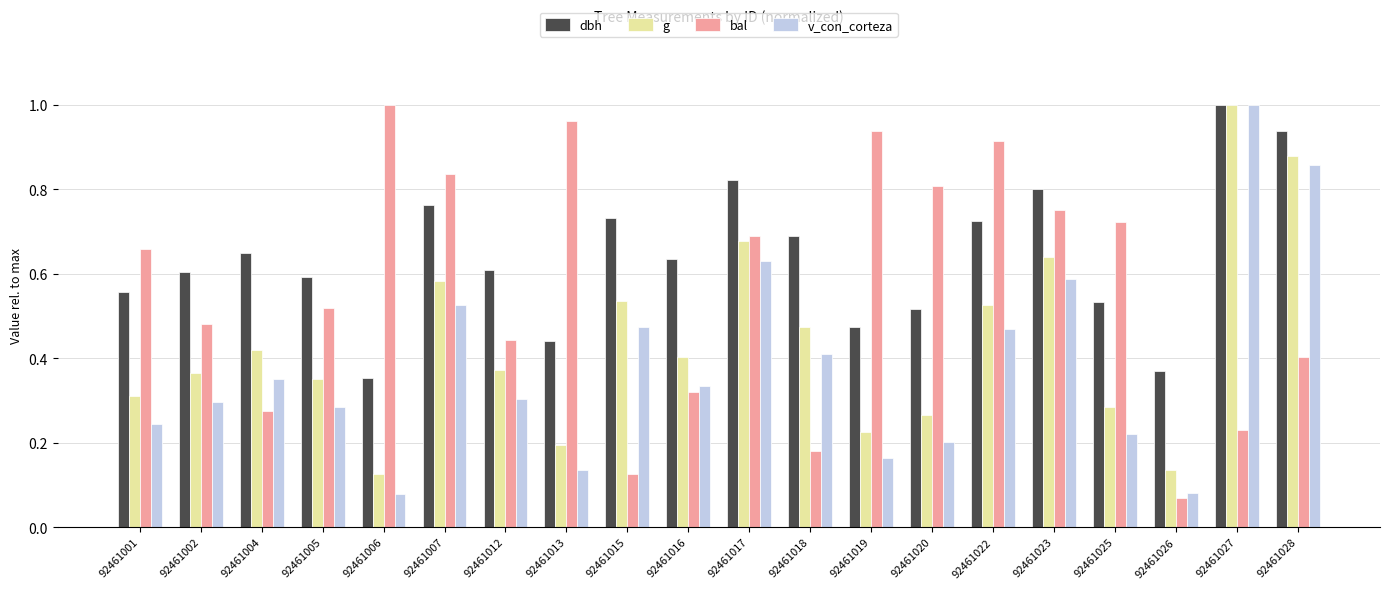

At how many categories does at least one series exceed 0?

20